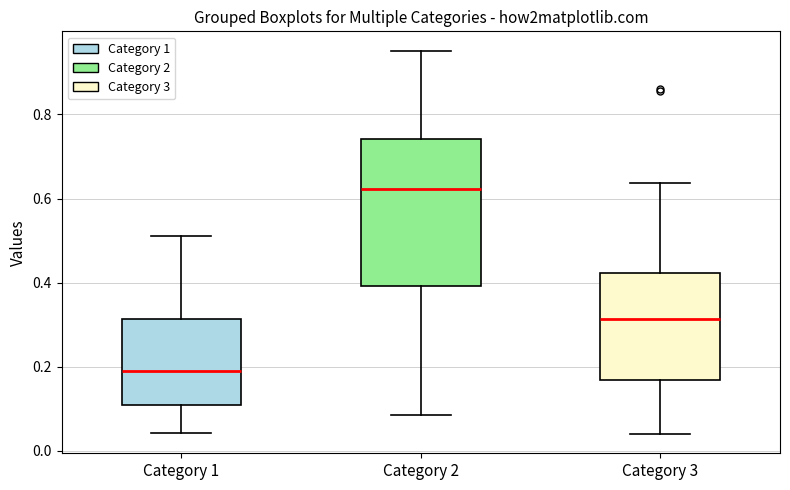

Which box's median line is the highest?

Category 2